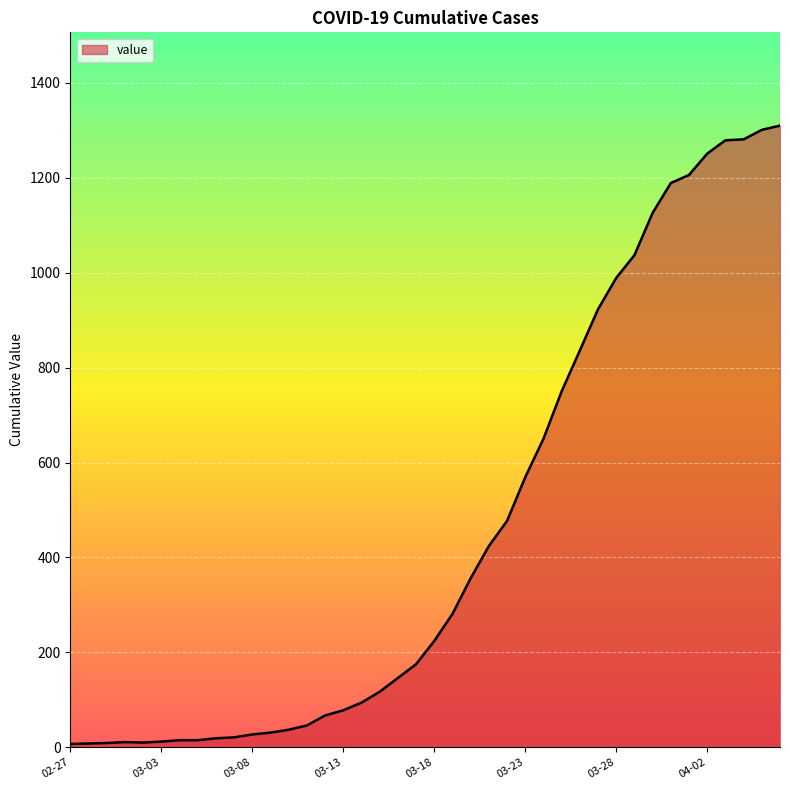

What is the greatest value displayed?

1310